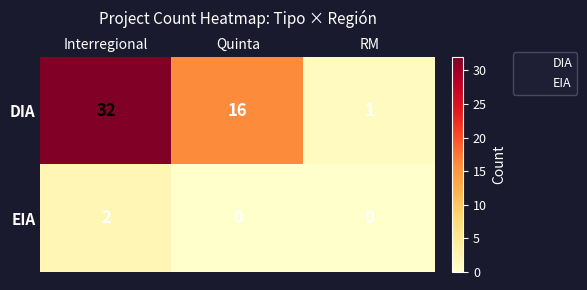

True or false: EIA has a value of 0 at RM.

True